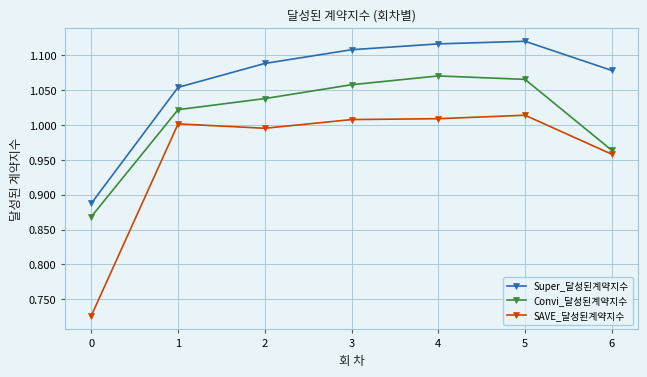

What is the sum of all Super_달성된계약지수 values?

7.5